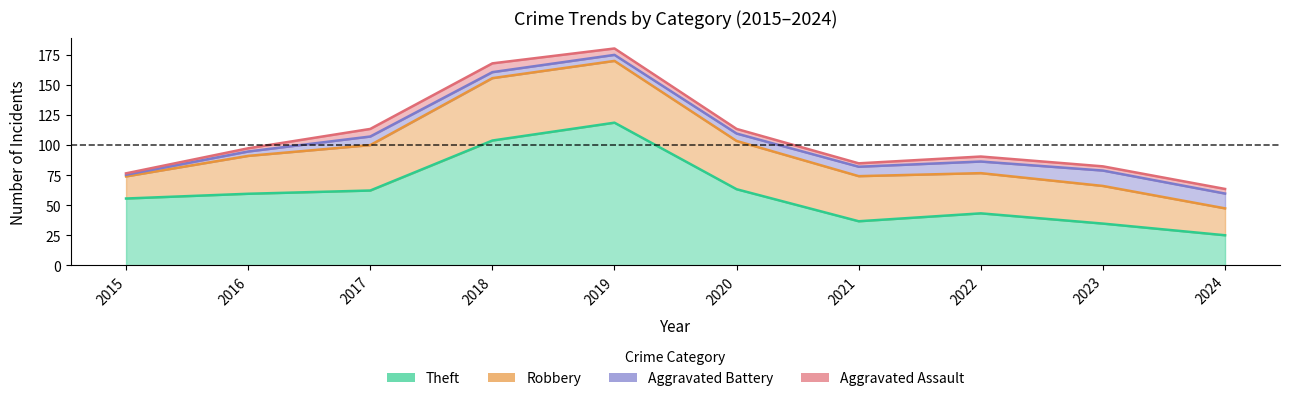

Does the chart display data point markers on the line(s)?

No